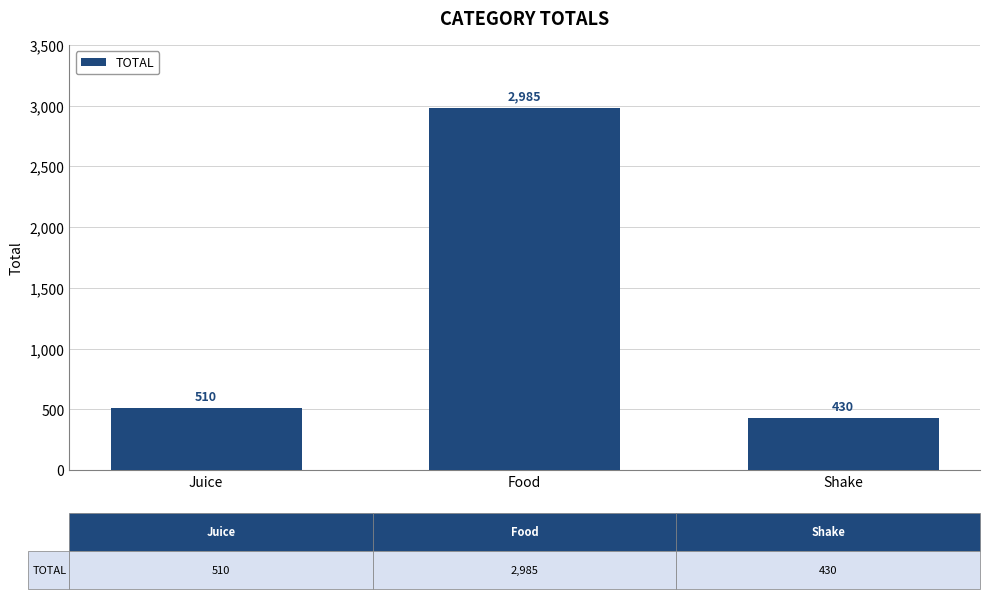

Which category has the lowest value across all series?

Shake